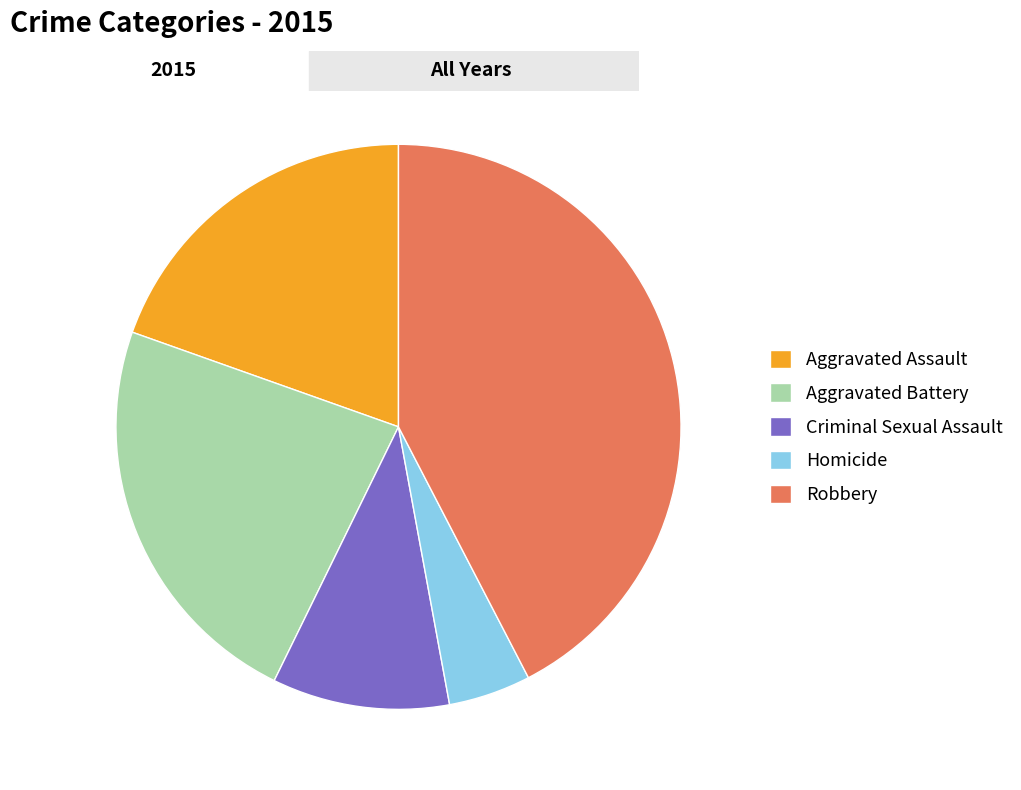

Which category has the biggest portion of the pie?

Robbery